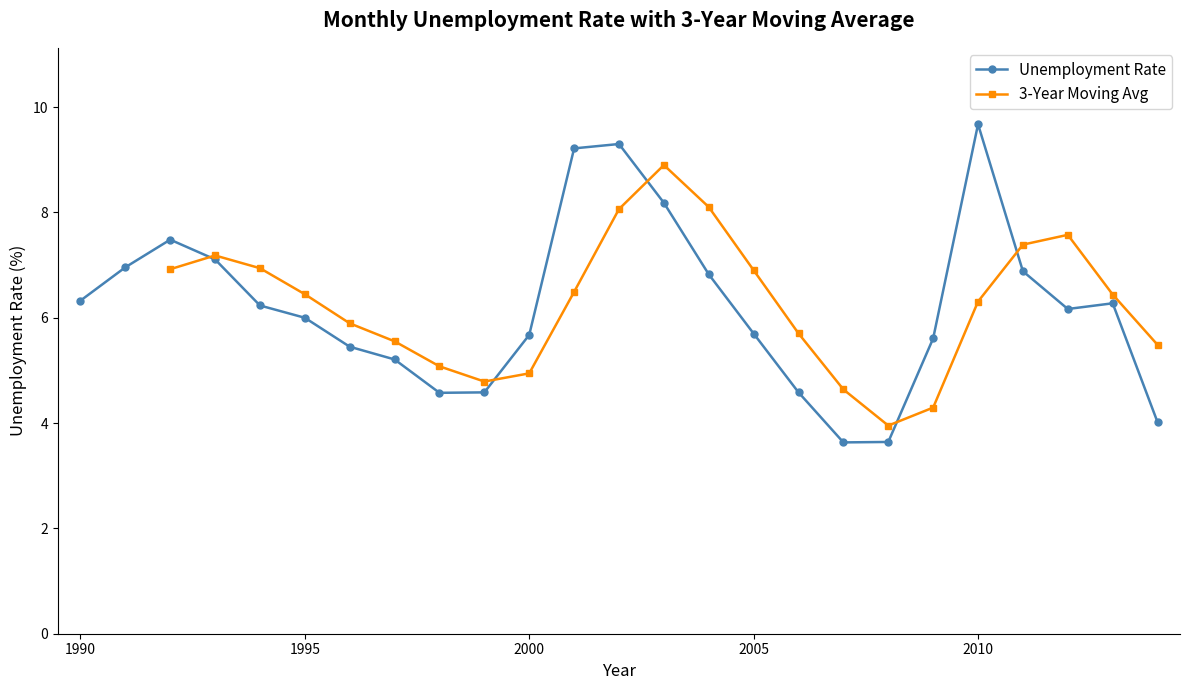

At how many categories does at least one series exceed 6?

15